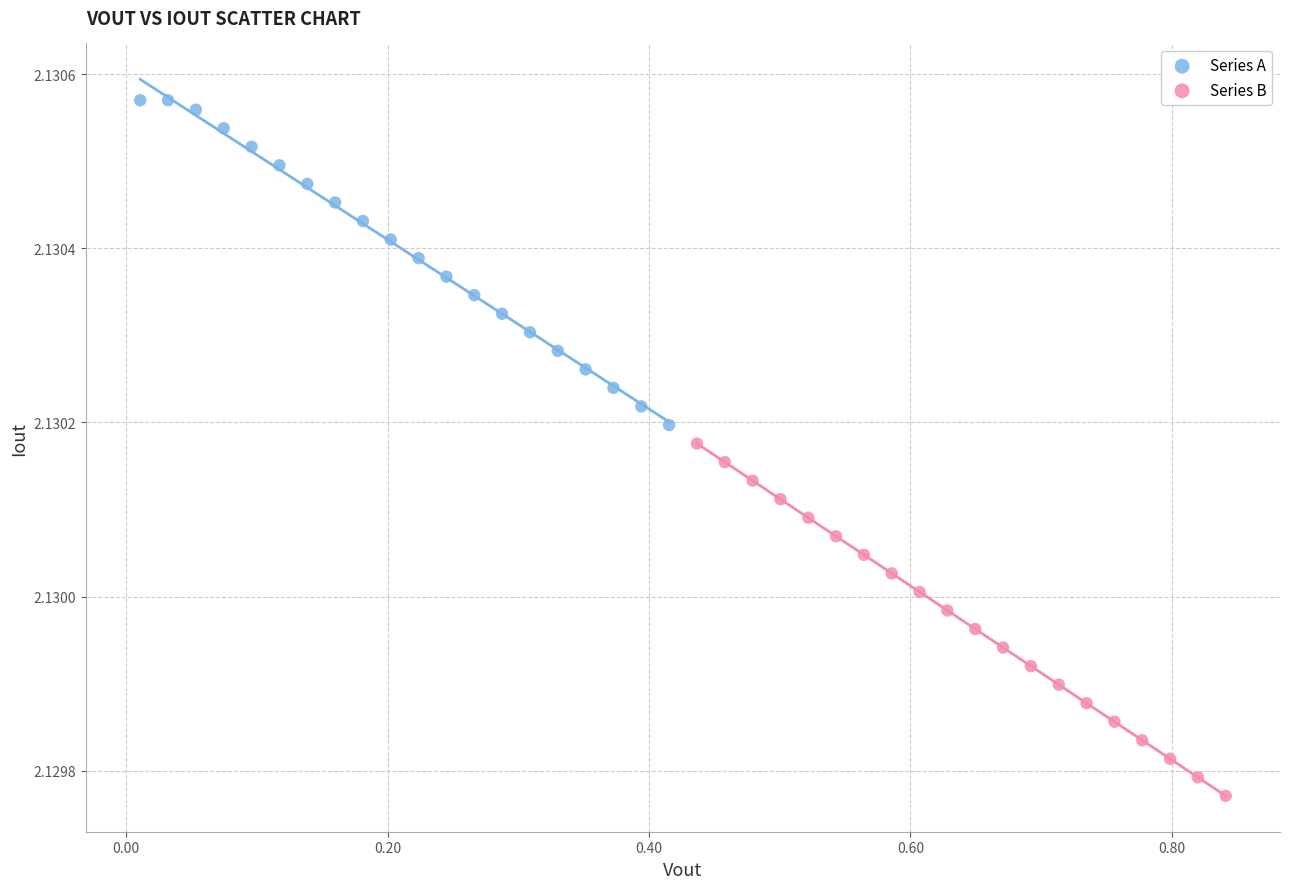

Which series contains the highest Y value?

Series A